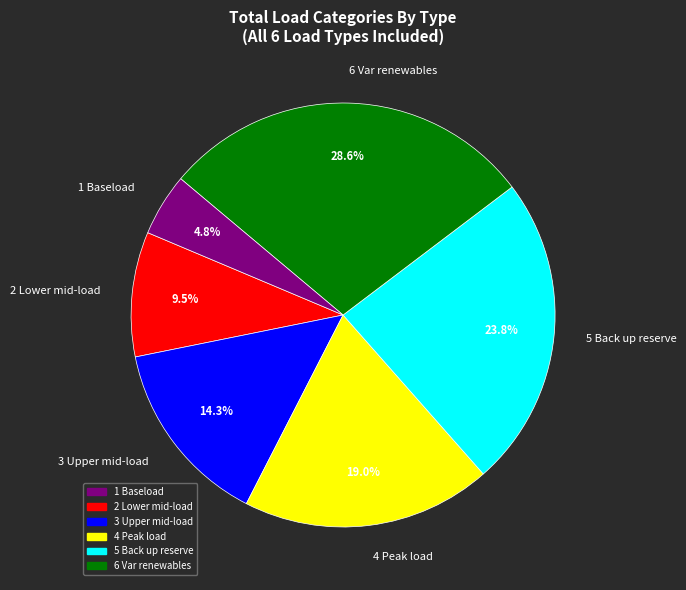

What portion of the pie excludes 4 Peak load?

81.0%